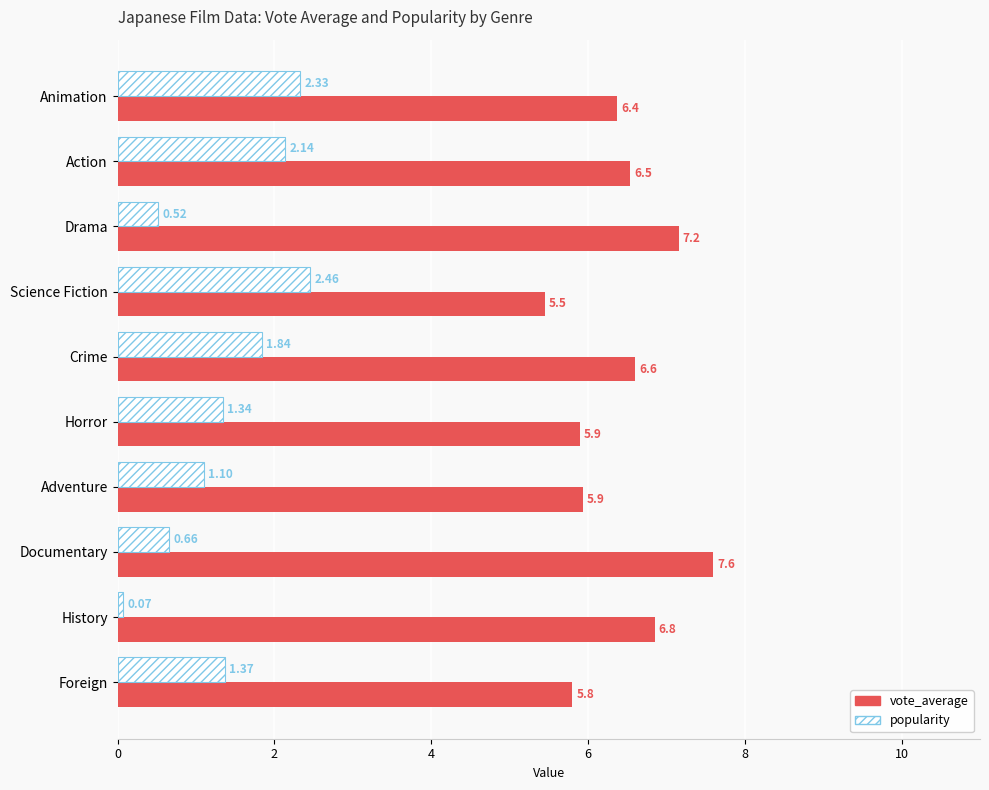

What is the difference between the maximum and minimum values in the popularity series?

2.4